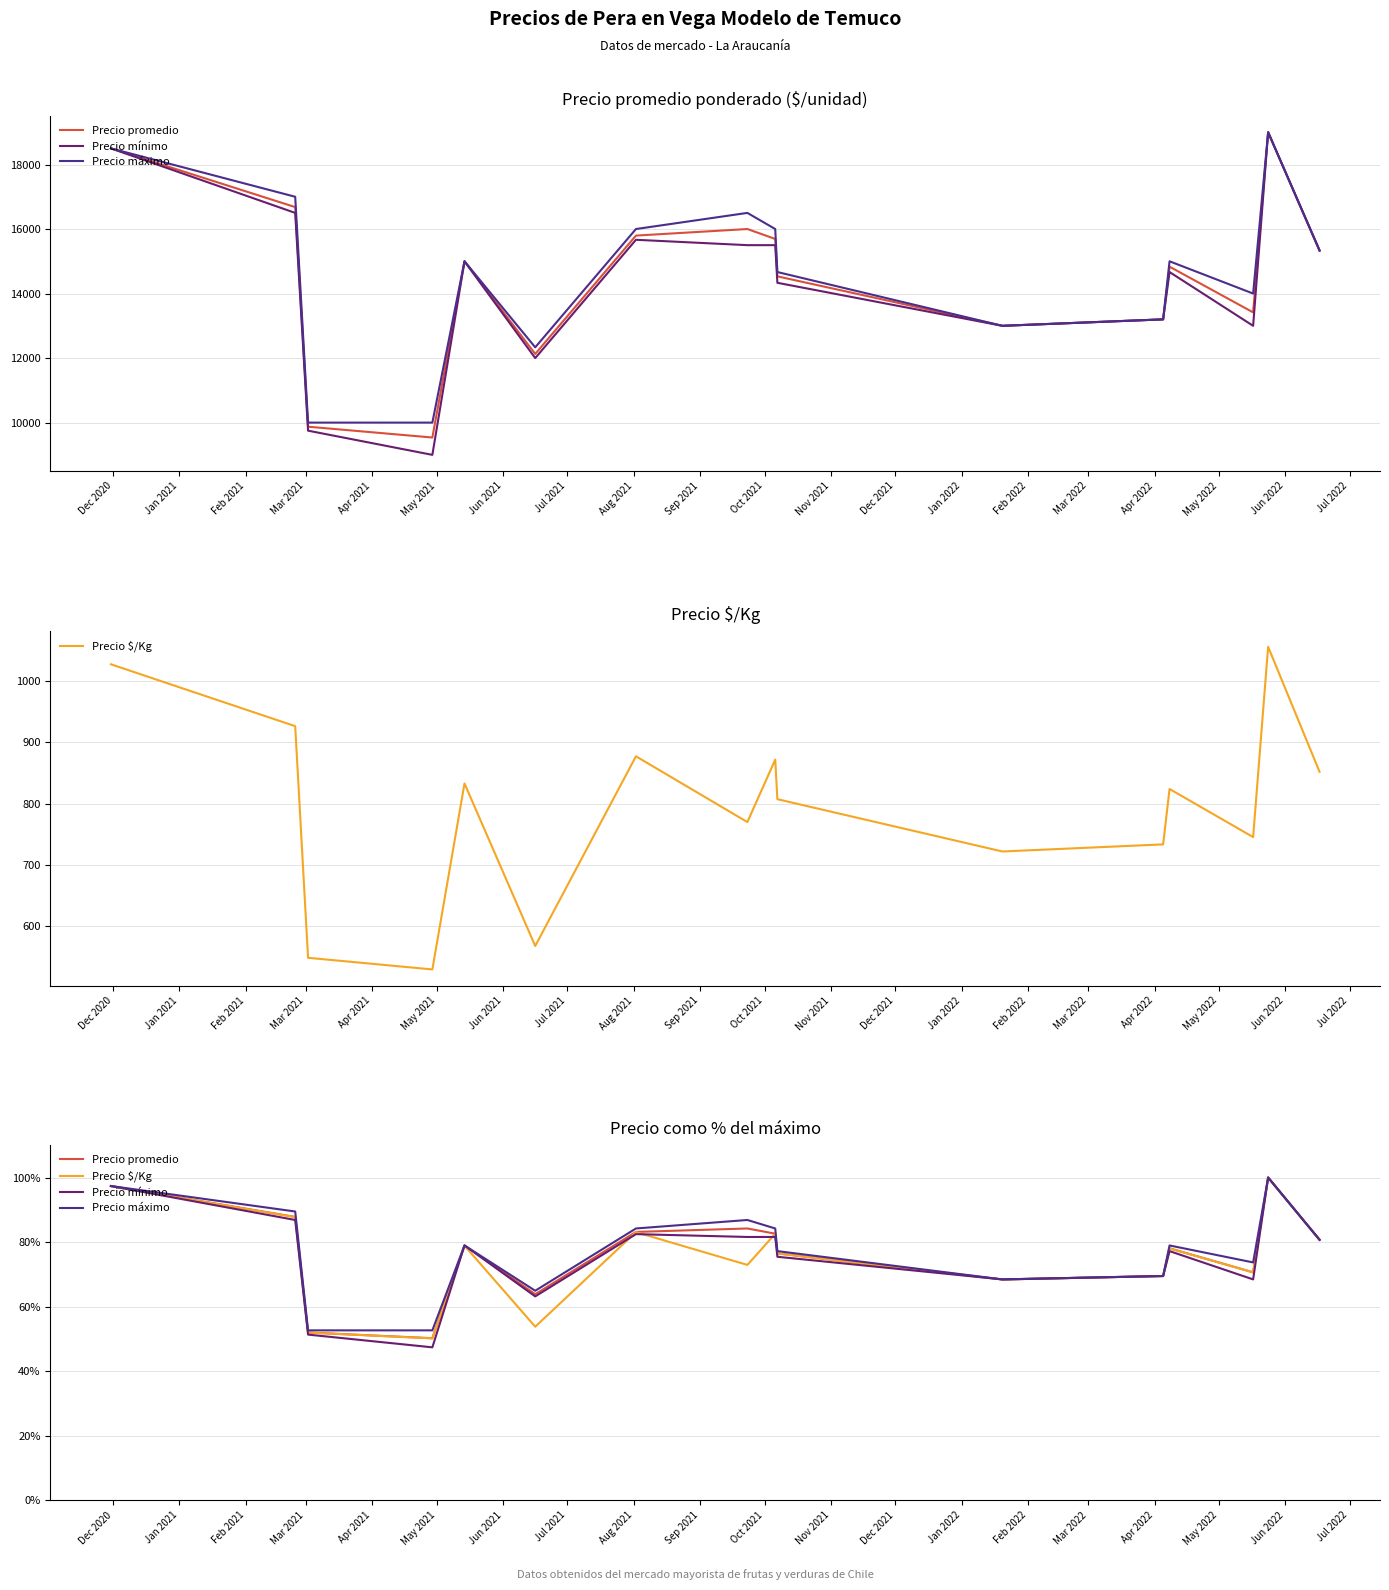

What value does the Precio promedio series have at Jan 2021?

87.8